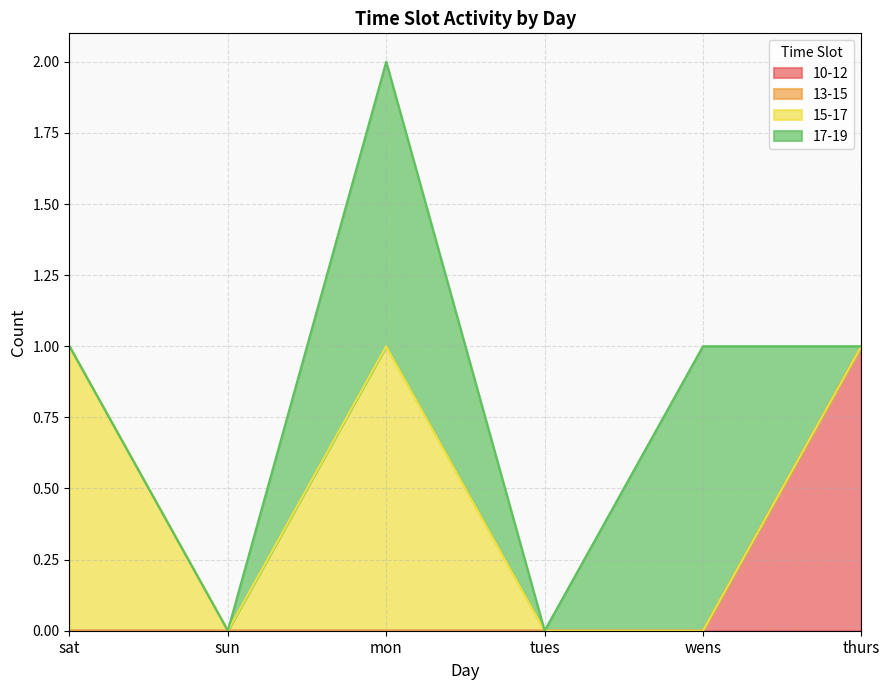

Does the chart have visible grid lines?

Yes